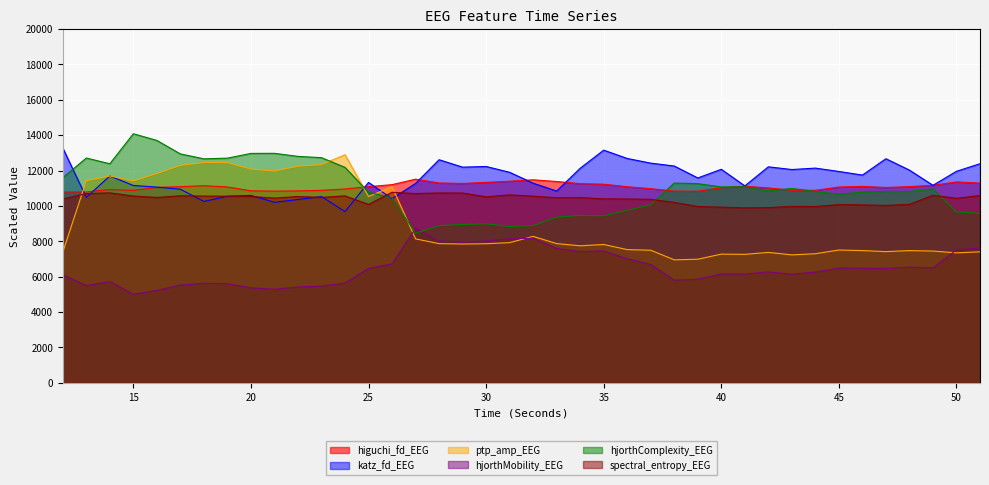

How many interior local valleys does the spectral_entropy_EEG series have?

11